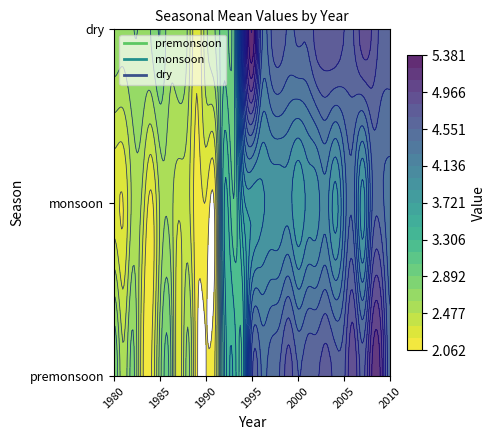

At how many categories does at least one series exceed 3?

19